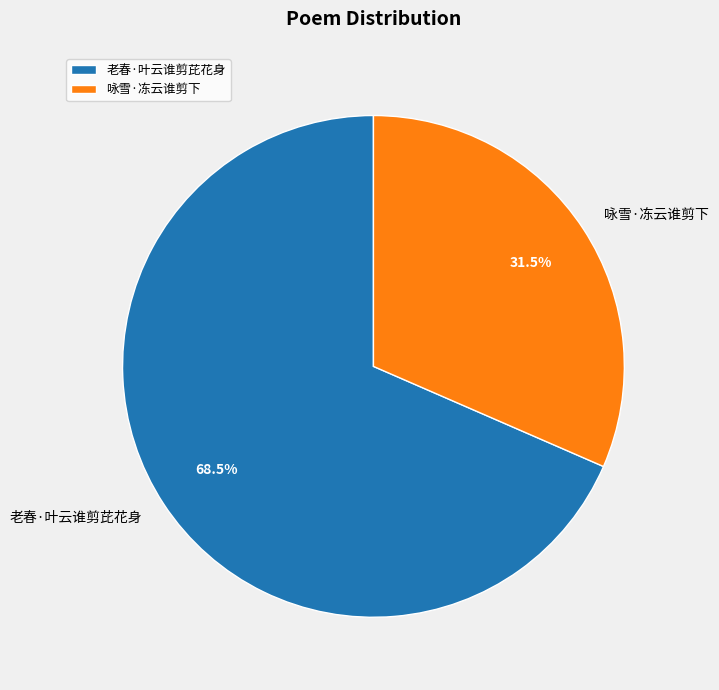

What is the total percentage of 咏雪·冻云谁剪下 and 老春·叶云谁剪芘花身?

100.0%